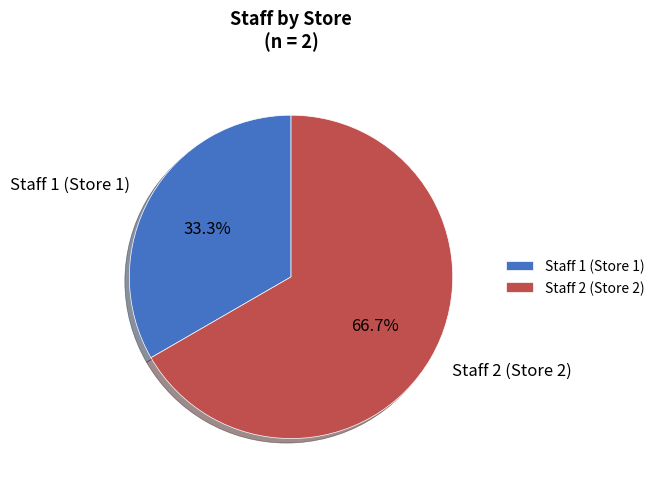

Between Staff 2 (Store 2) and Staff 1 (Store 1), which is larger?

Staff 2 (Store 2)